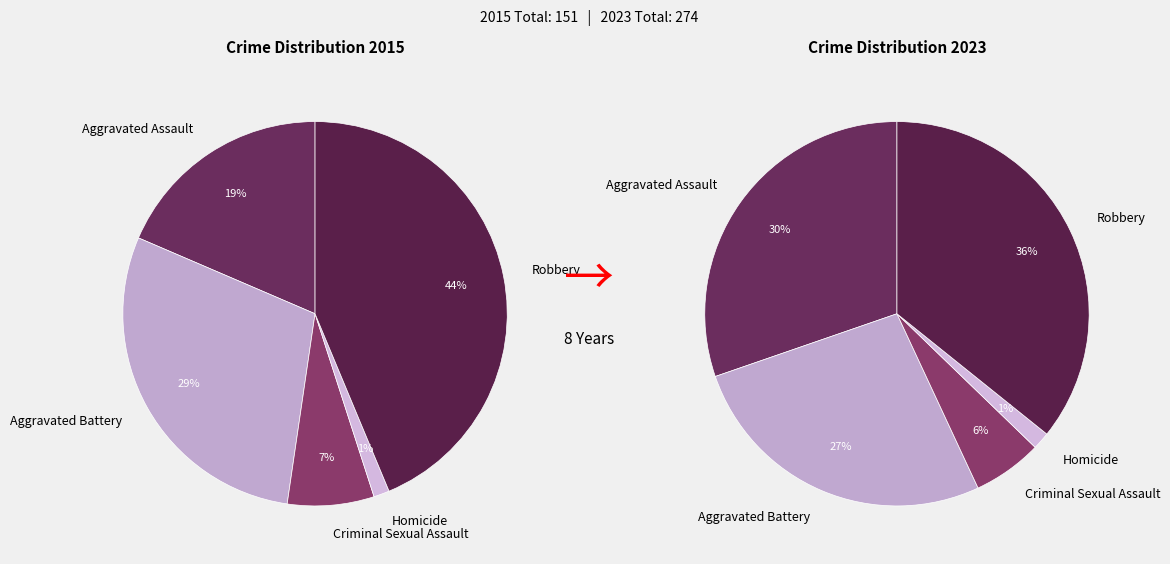

The values_2015 slice represents 18% of the pie. True or false?

False